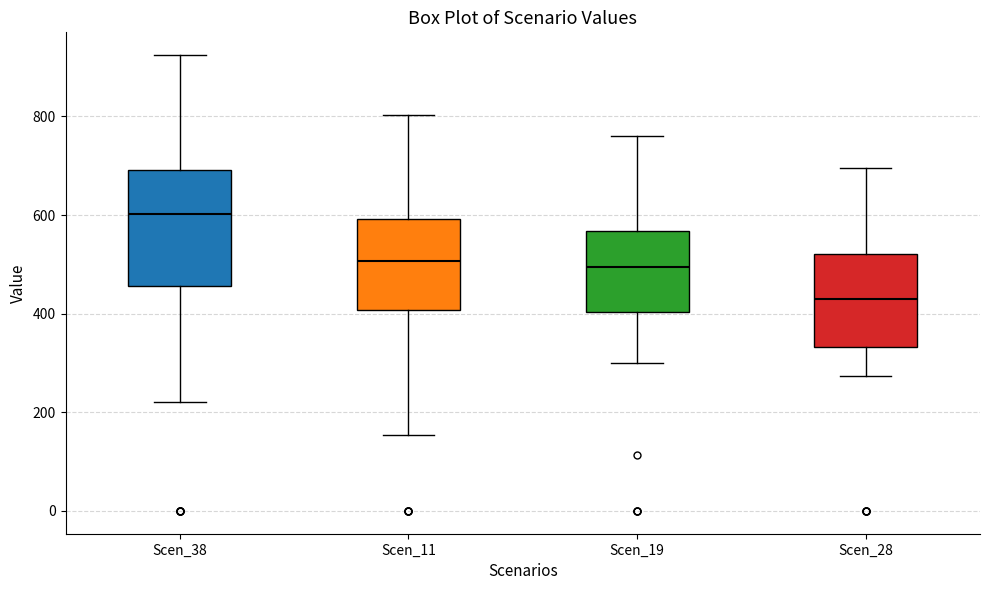

Where does the lower whisker of the box for Scen_11 end on the y-axis? The values are not printed on the chart, so give them approximately, as read against the axis.

160